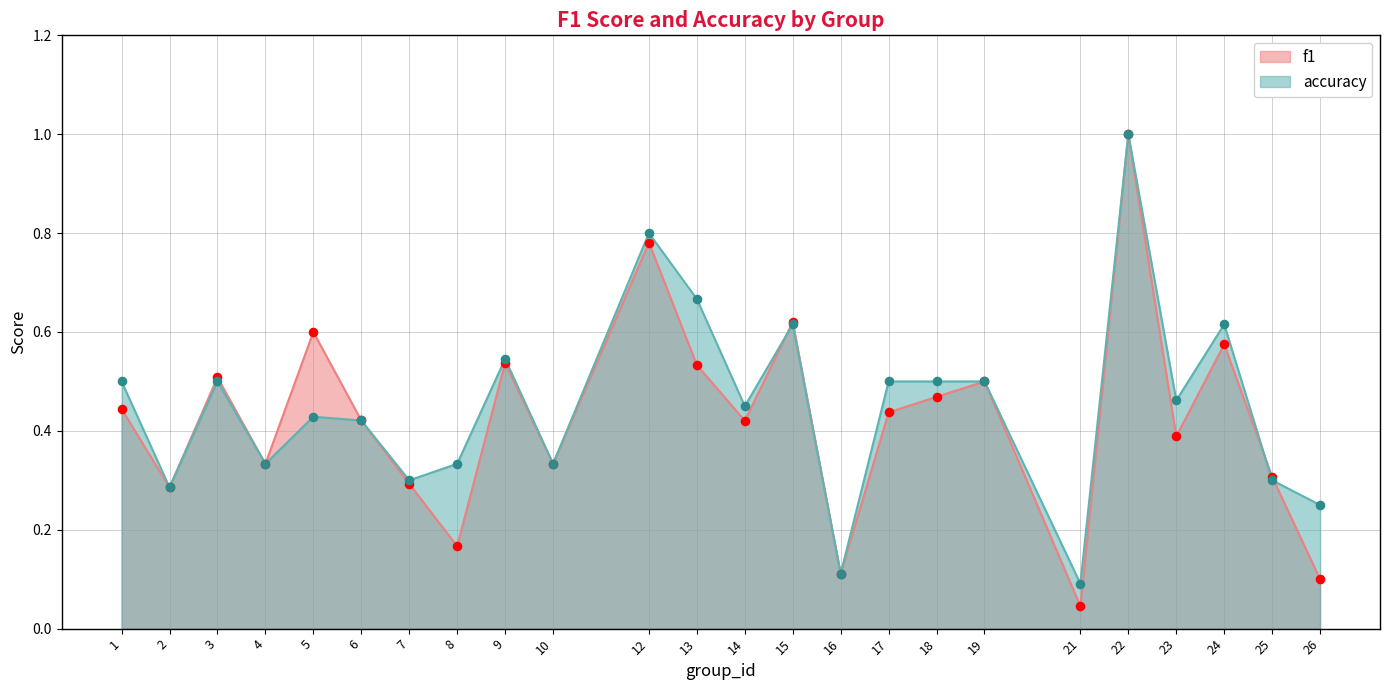

Which series has the largest Y range (max minus min)?

f1